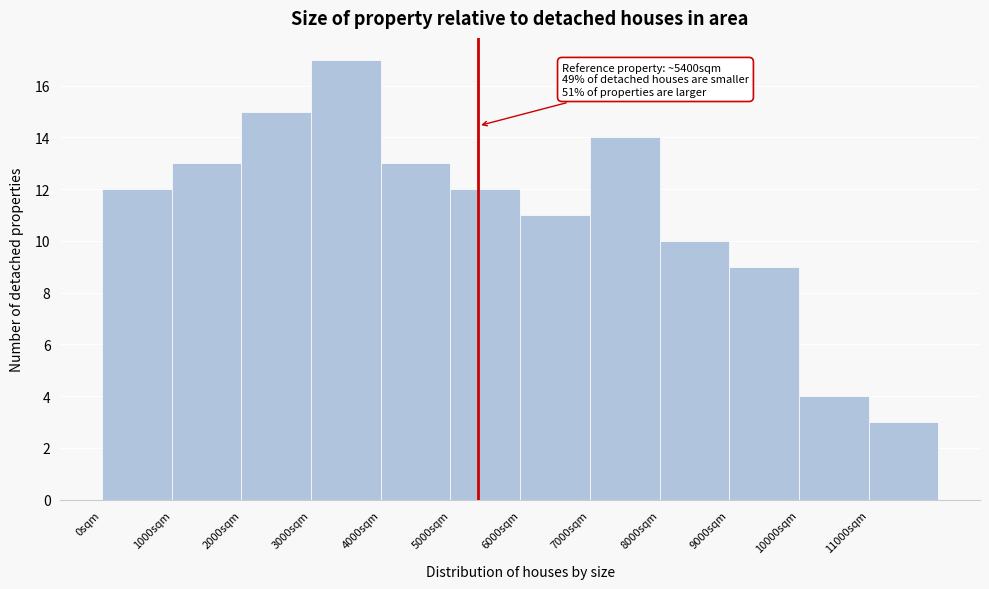

Which range on the x-axis has the tallest bar?

3000 to 4000